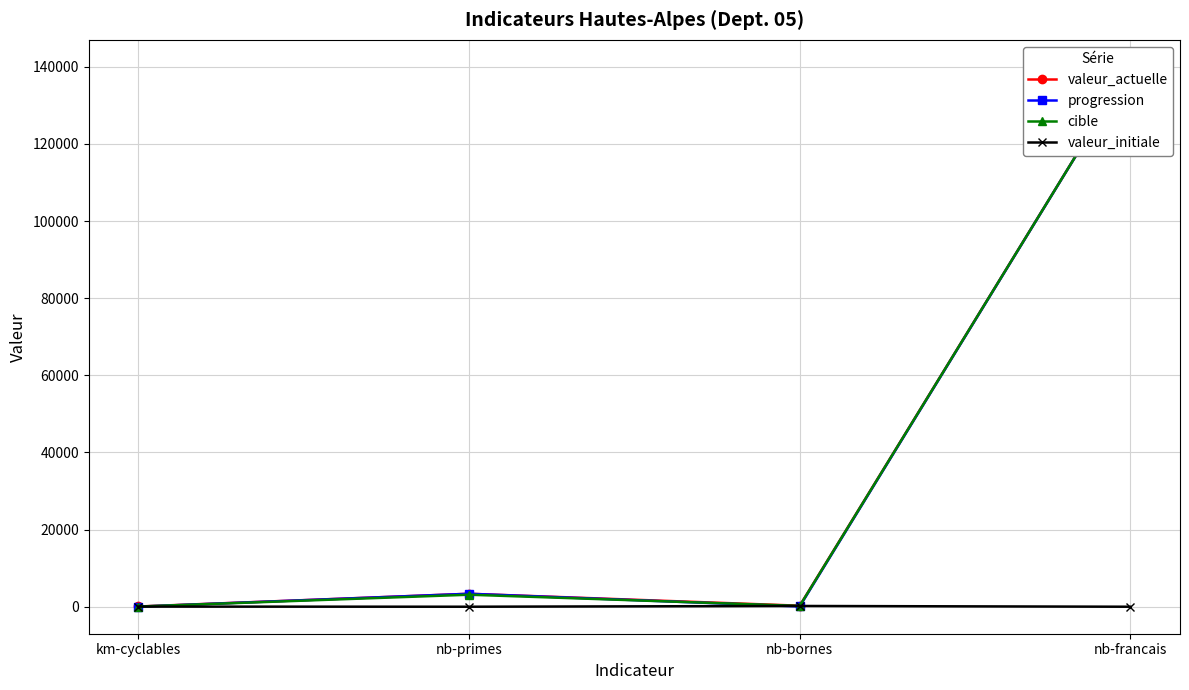

How many intersections are there between cible and progression?

2